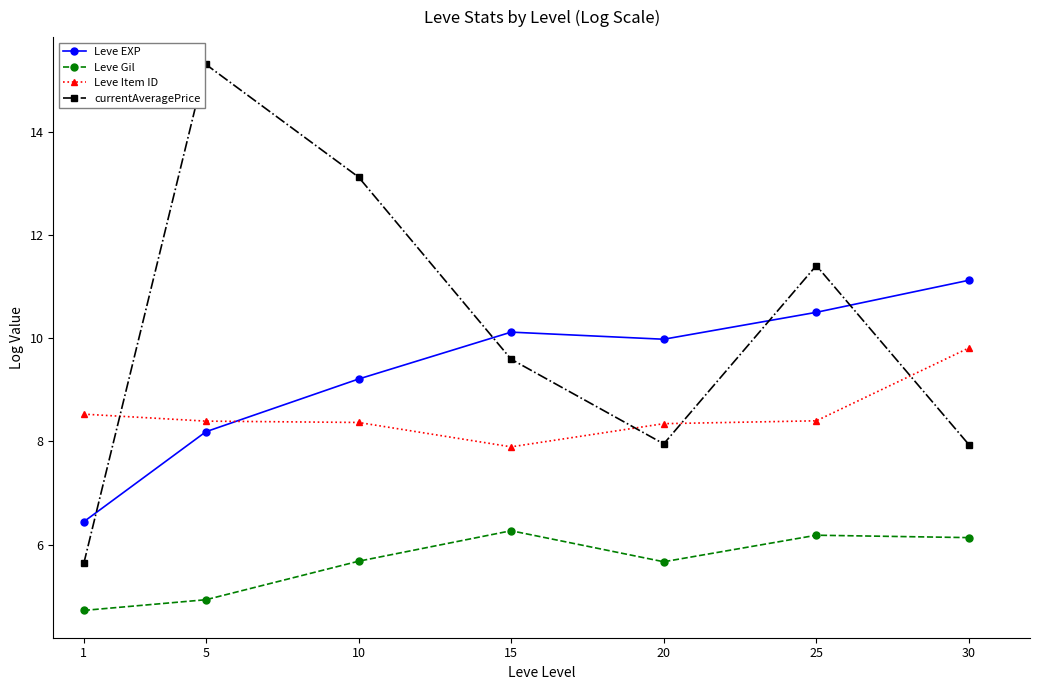

At 25, list the series in order from largest to smallest.

currentAveragePrice, Leve EXP, Leve Item ID, Leve Gil